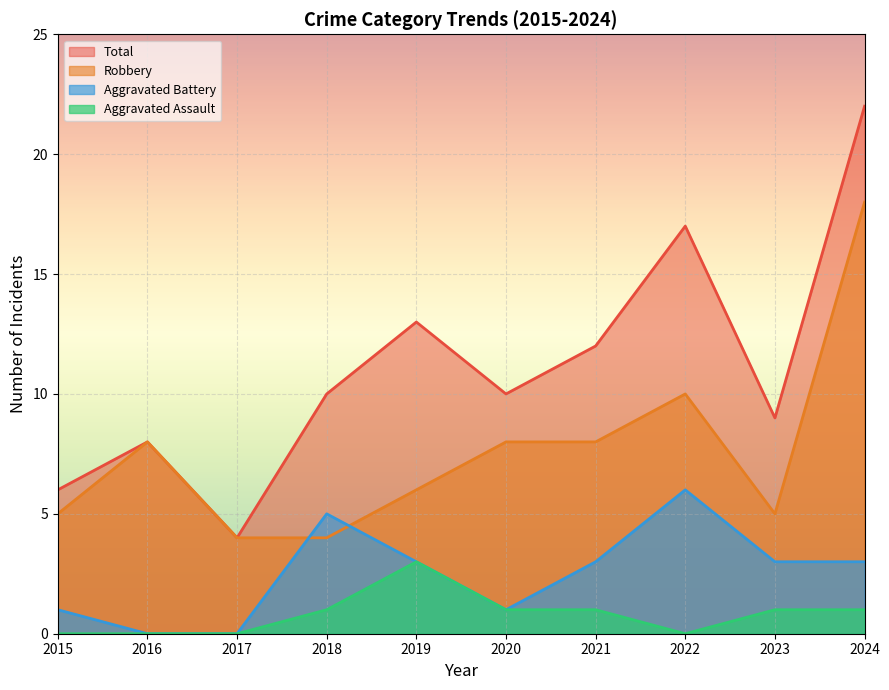

Rank the series at 2024 from lowest to highest value.

Aggravated Assault, Aggravated Battery, Robbery, Total